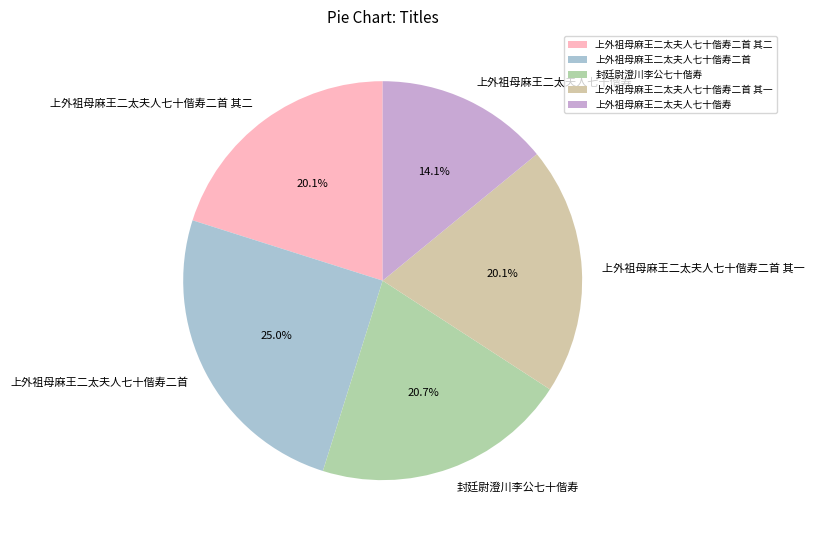

Which slice is the largest?

上外祖母麻王二太夫人七十偕寿二首